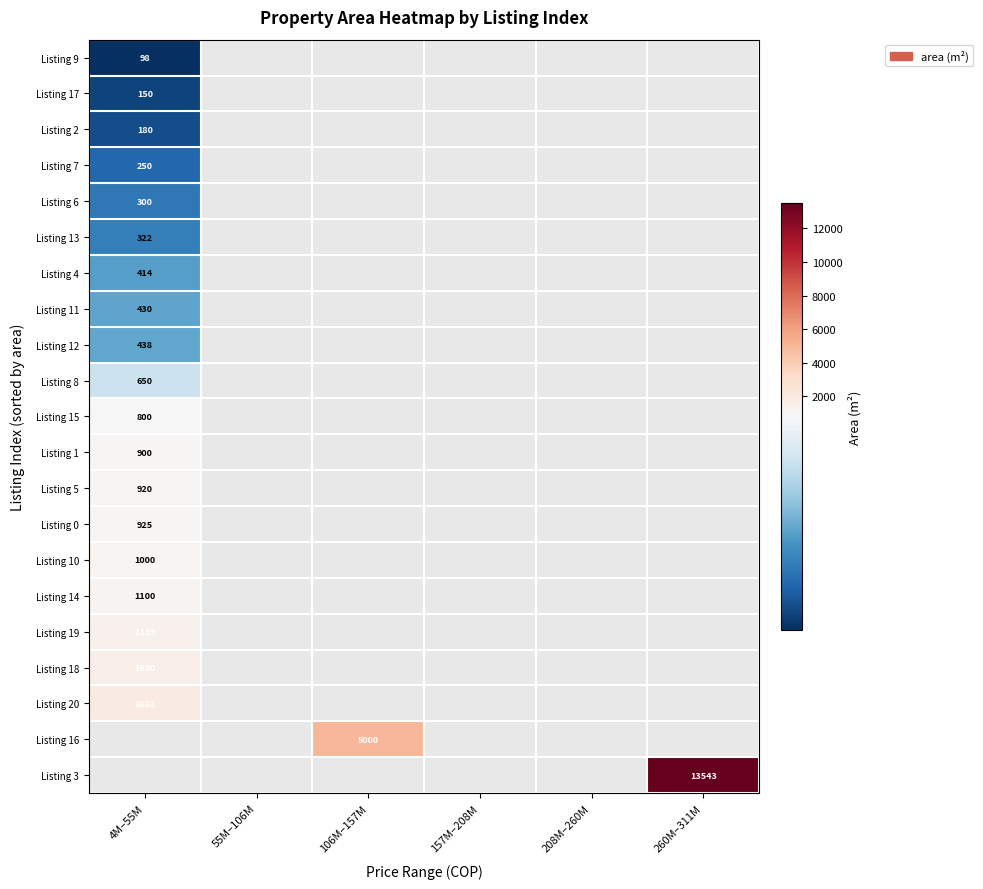

The value of Listing 1 at 4M–55M is 900. True or false?

True